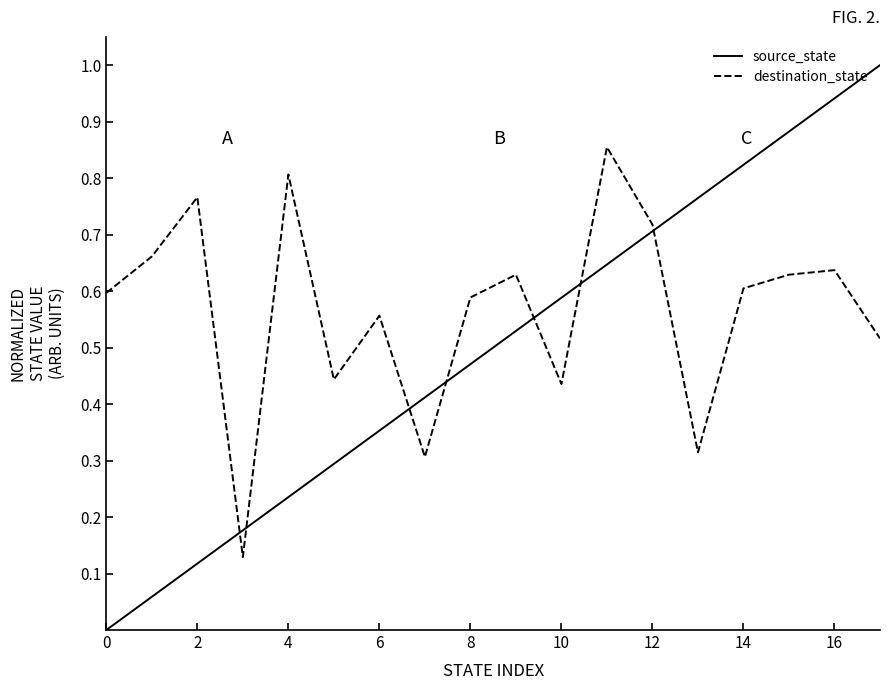

Which series has the widest spread of values?

source_state